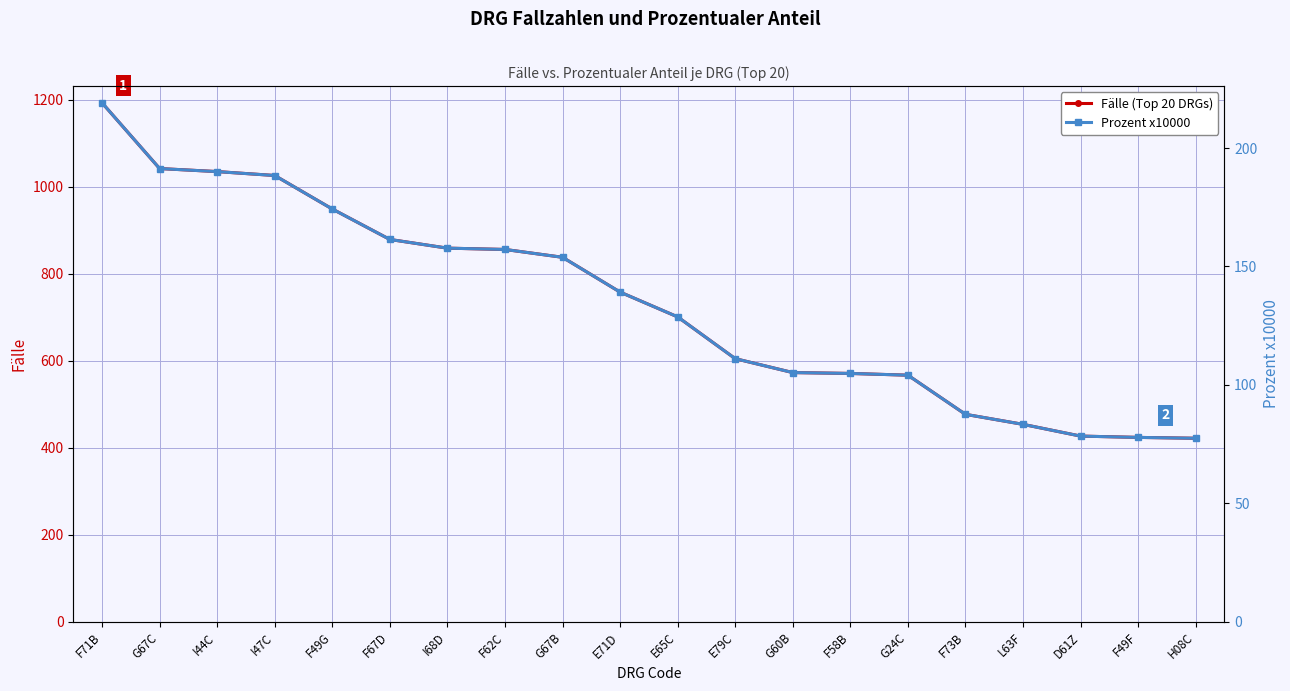

What is the label of the 19th point from the right?

G67C